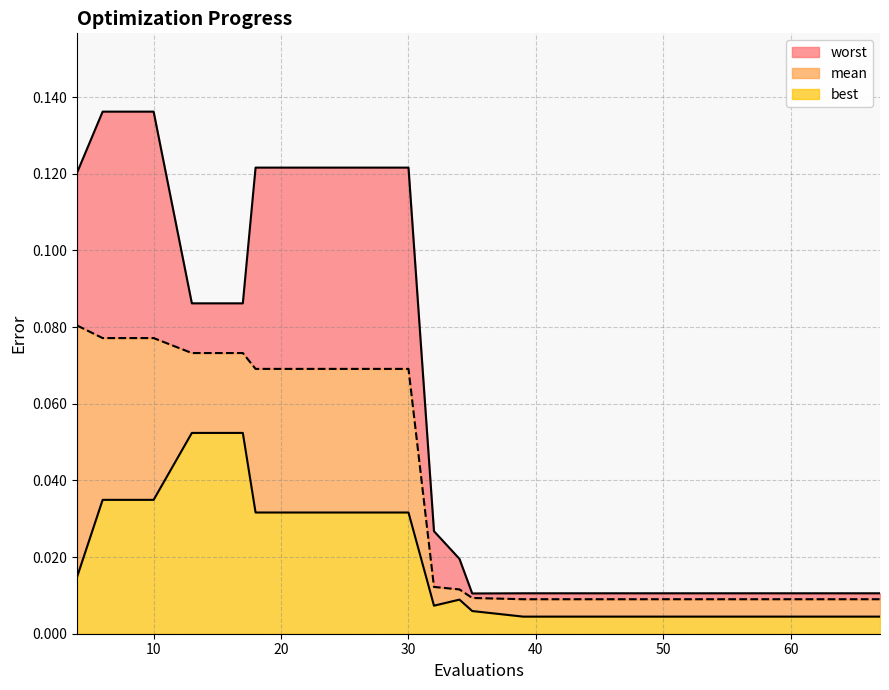

At which category is the sum across all series the highest?

6